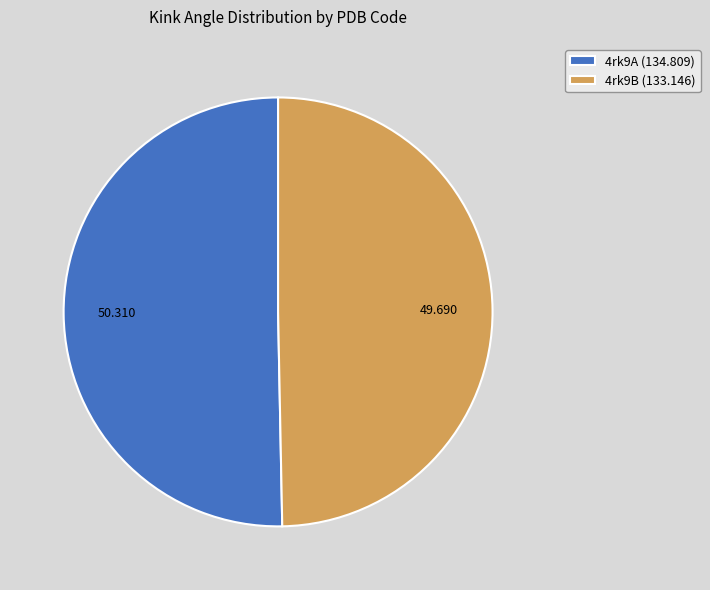

Does 4rk9A account for over 50% of the chart?

Yes